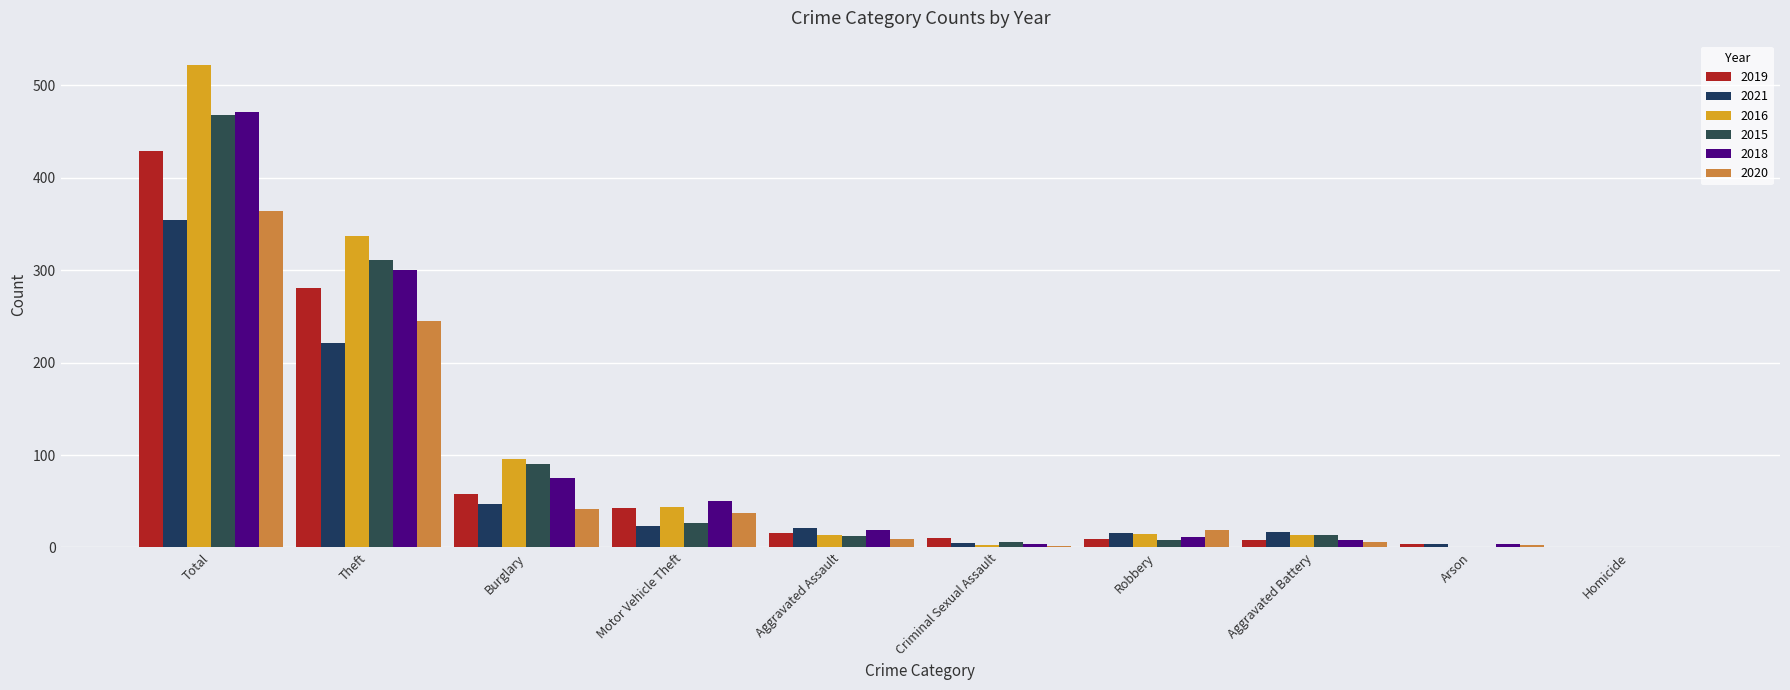

Does the chart contain stacked bars?

No